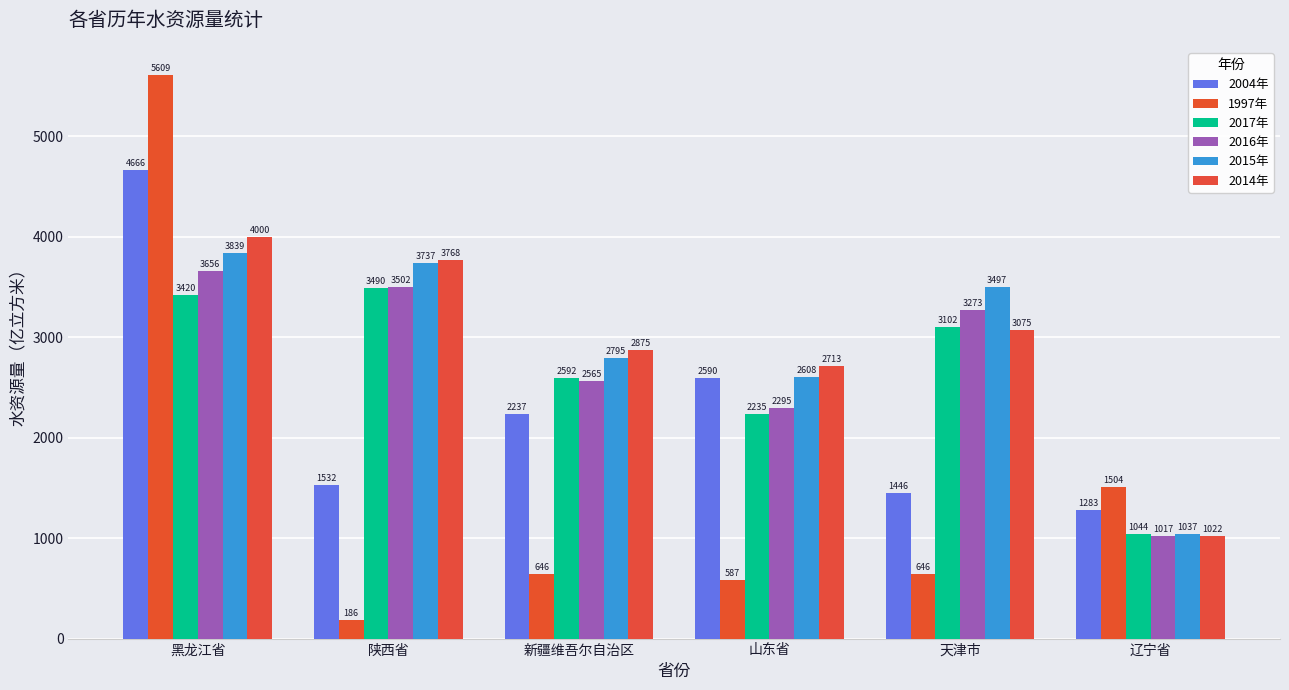

What value does the 1997年 series have at 山东省?

587.1